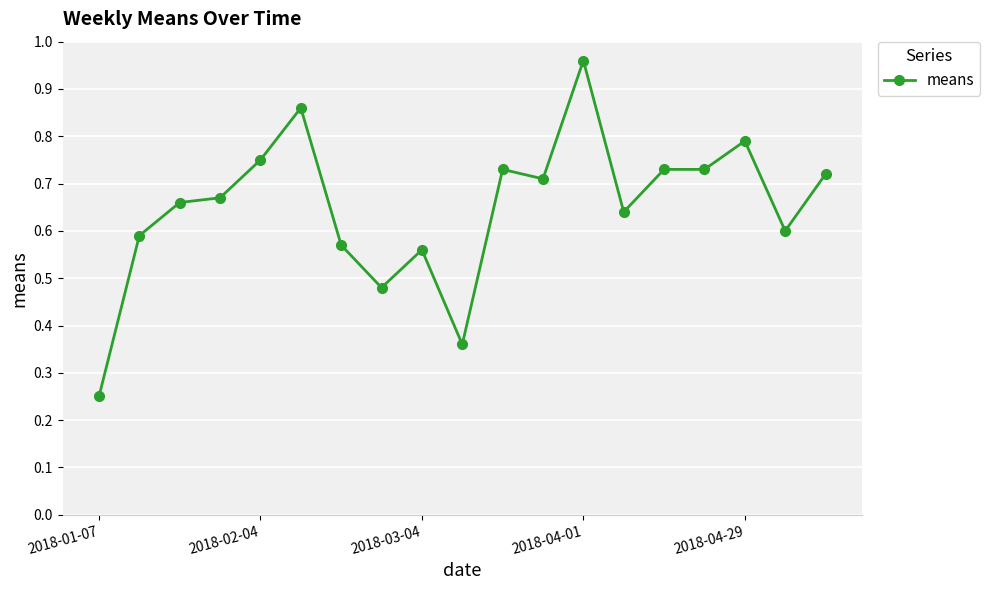

True or false: there are more than 2 points higher than both neighbors.

True